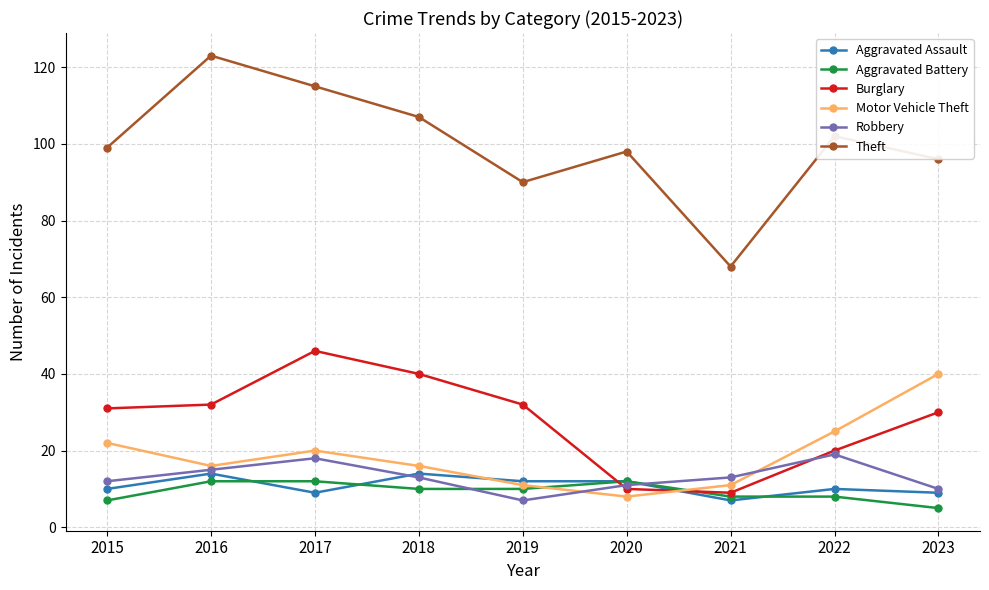

In Theft, how many points are higher than both neighbors (excluding endpoints)?

3